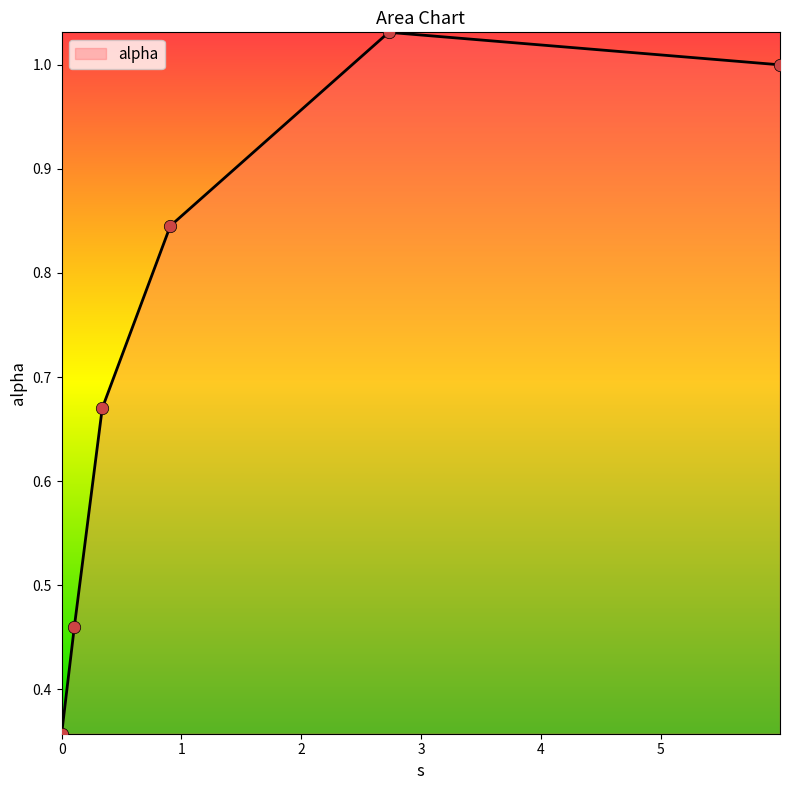

What is the sum of all values?

4.4